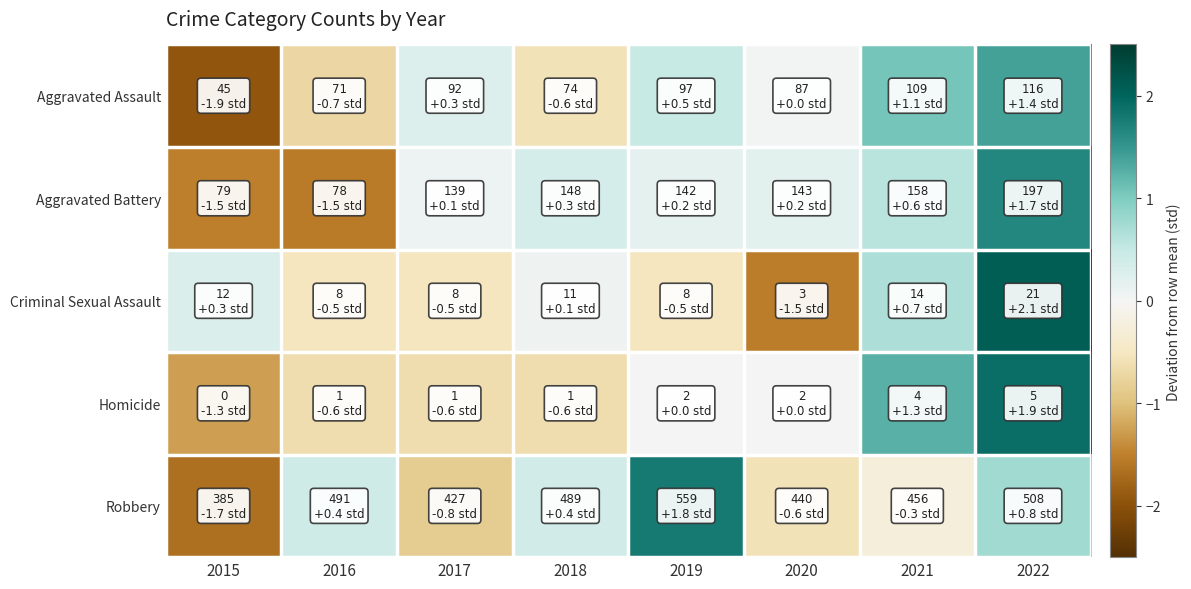

What is the total value across all series at 2020?

-1.9